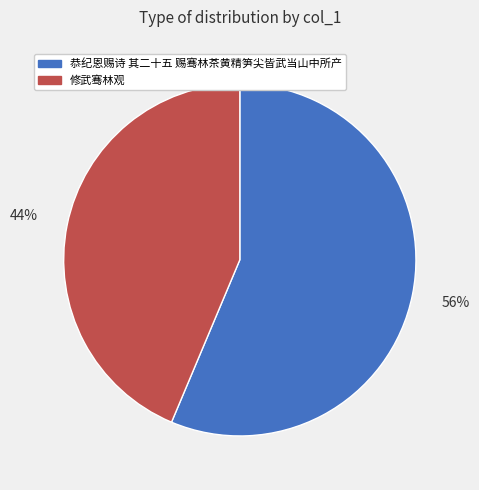

How many slices are in this pie chart?

2